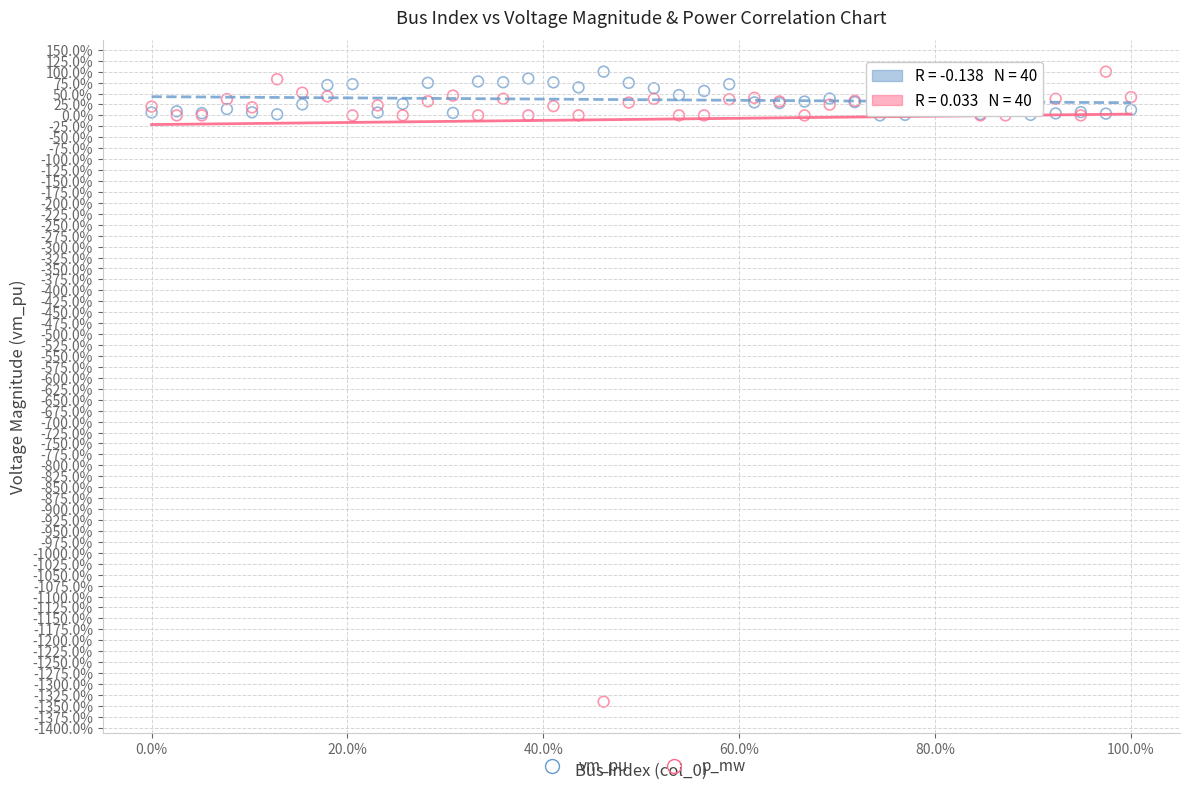

Which series has the largest Y range (max minus min)?

p_mw